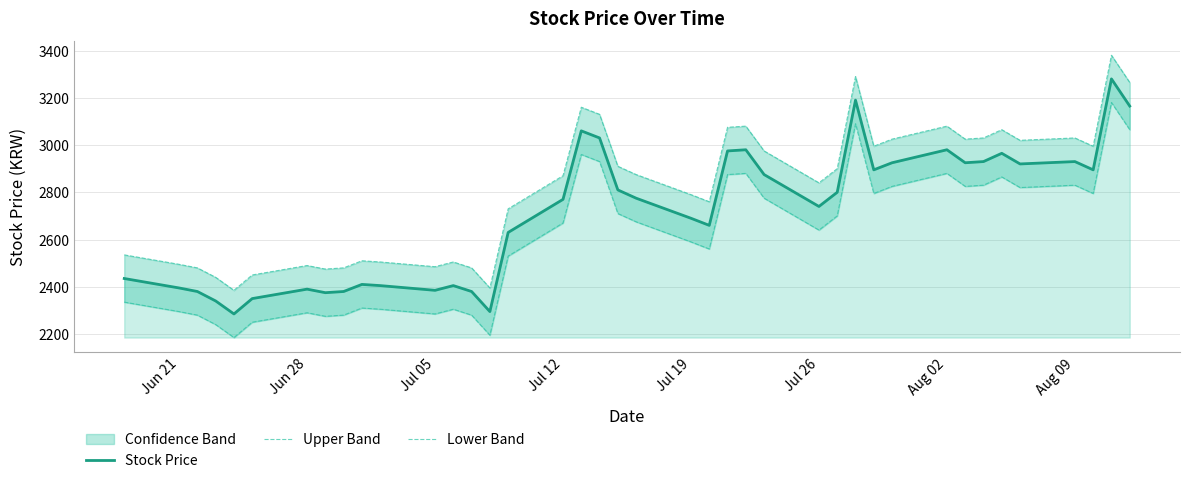

At how many categories does at least one series exceed 3254?

3